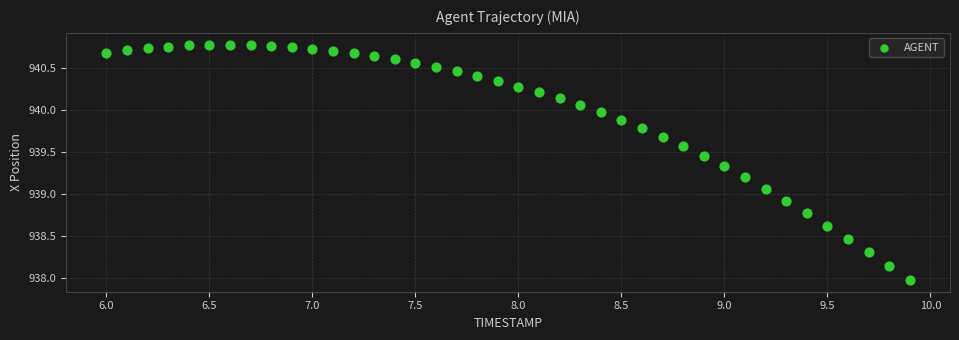

What is the range of Y values (max minus min)?

2.8